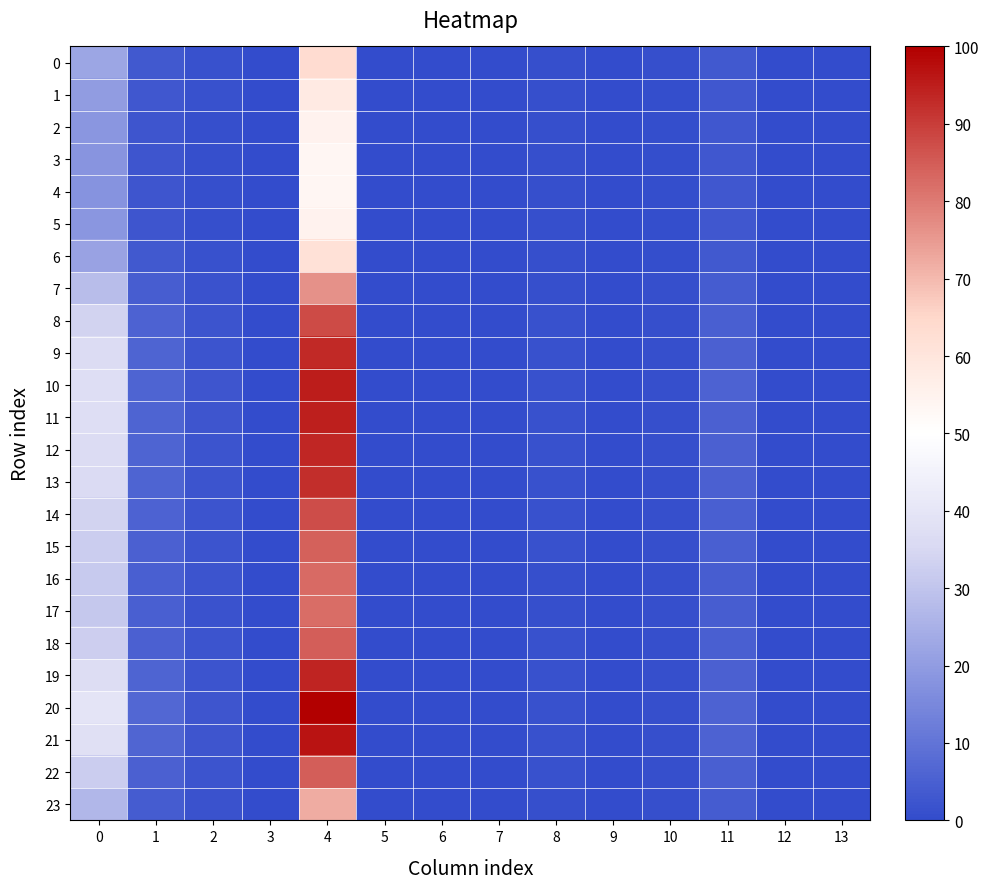

List the series in order of their peak value, lowest first.

4, 3, 5, 2, 1, 6, 0, 23, 7, 17, 16, 15, 22, 18, 14, 8, 13, 9, 12, 19, 11, 10, 21, 20